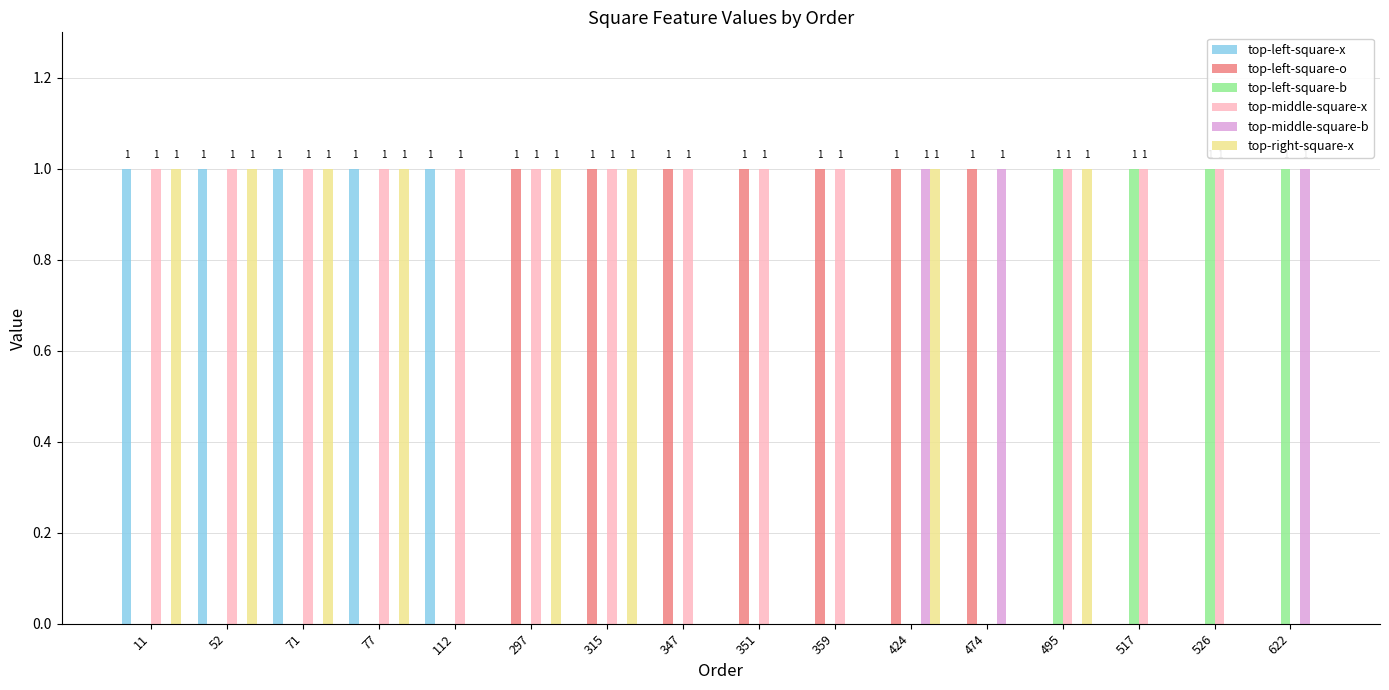

Is the value of top-left-square-x at 424 greater than the value of top-left-square-o at 474?

No